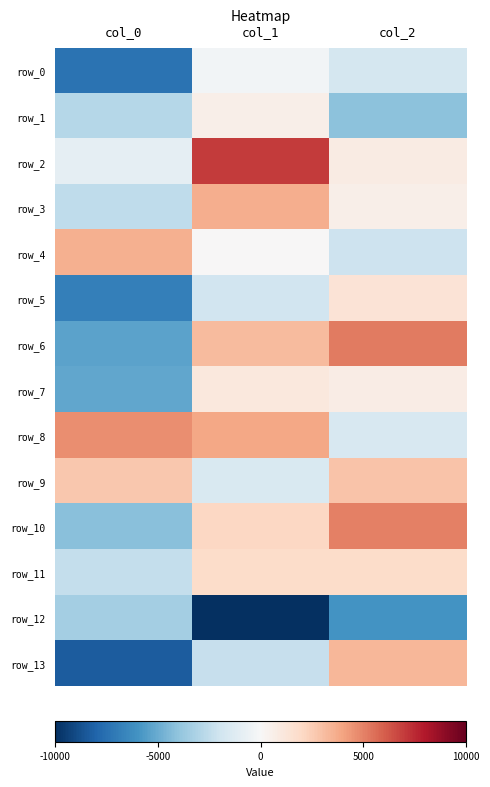

What is the sum of all row_9 values?

4072.6